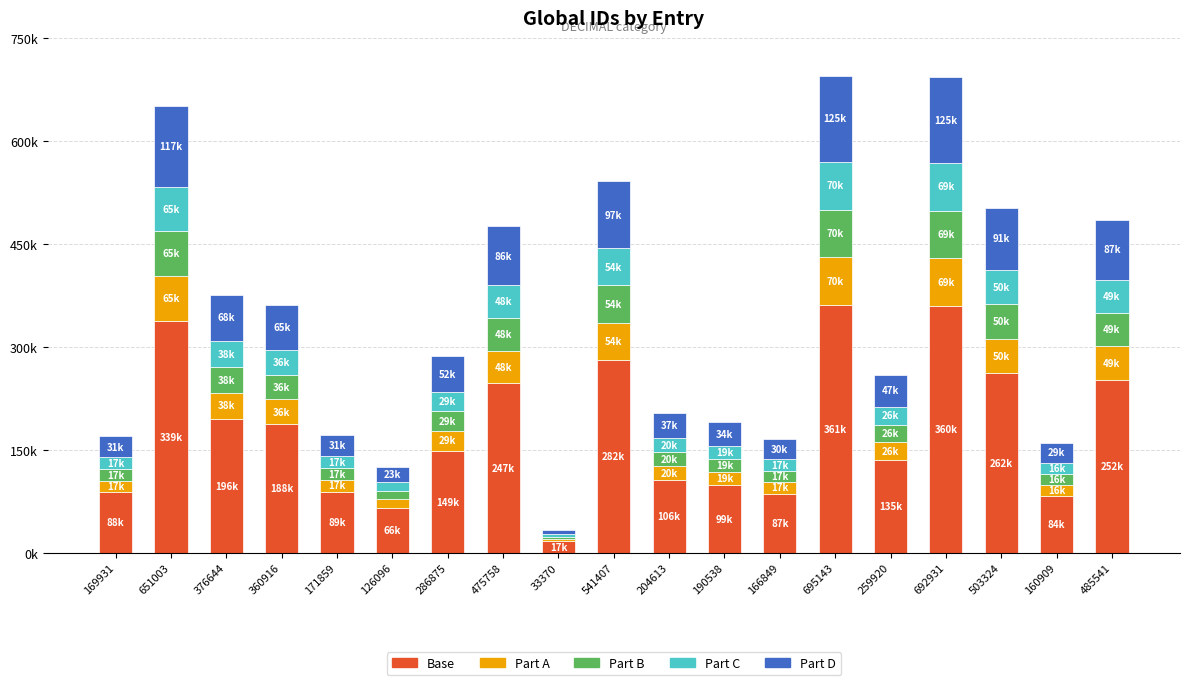

List the labels in order of Part B value, smallest first.

33370, 126096, 160909, 166849, 169931, 171859, 190538, 204613, 259920, 286875, 360916, 376644, 475758, 485541, 503324, 541407, 651003, 692931, 695143